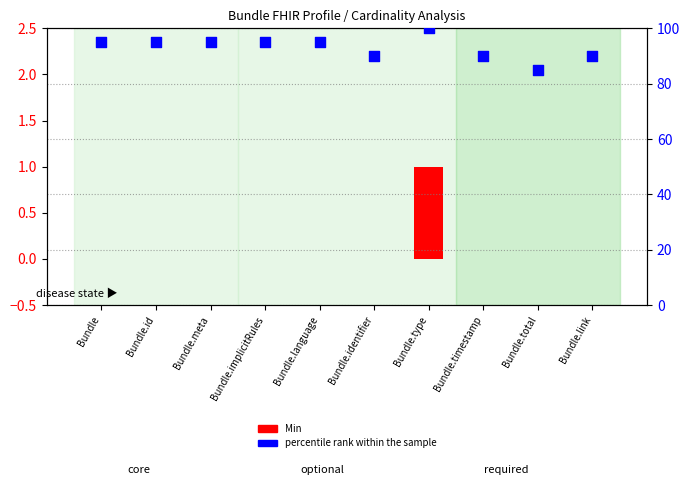

What is the total value across all series at Bundle.id?

95